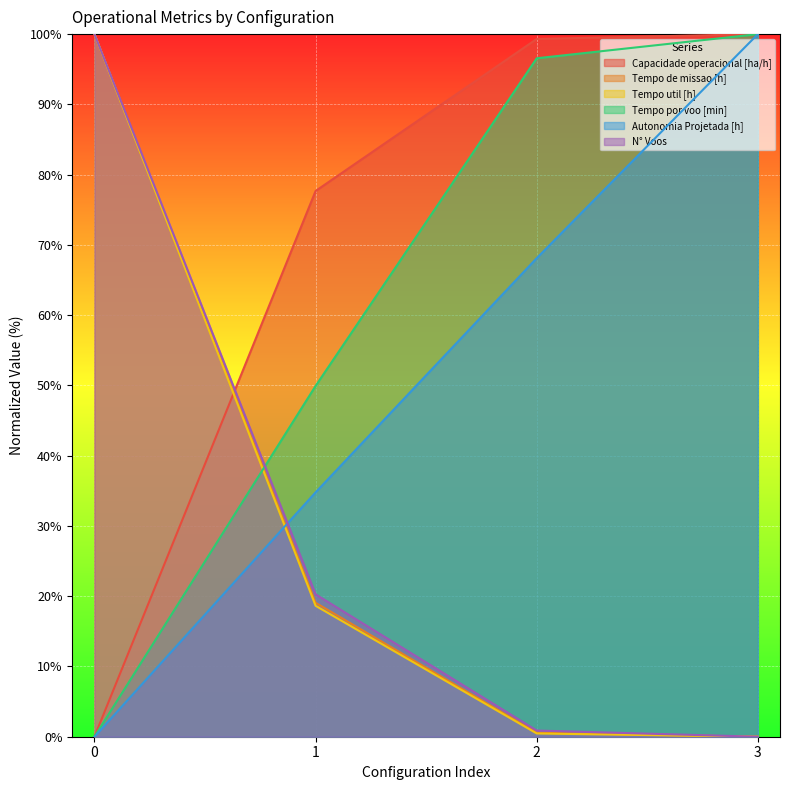

What is the total value across all series at 0?

300.0